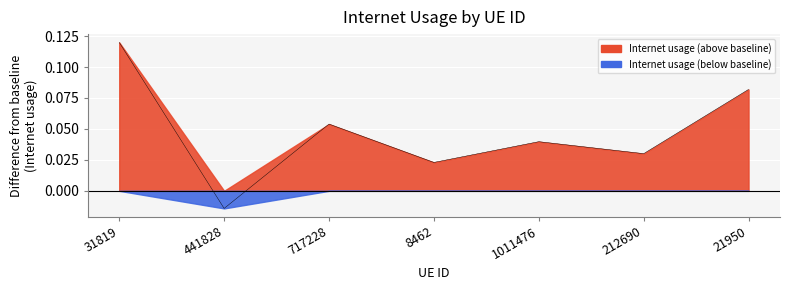

What is the approximate value at 717228?

0.1